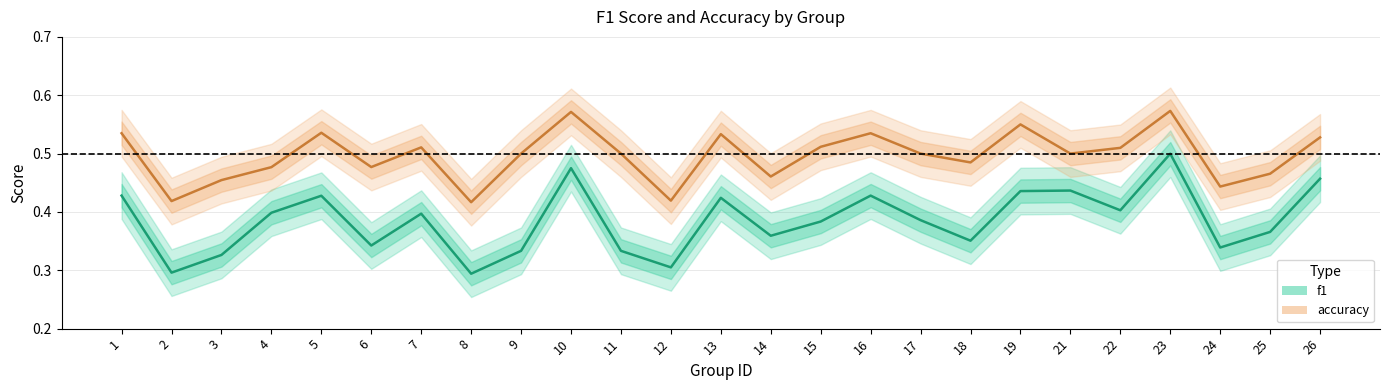

At which category is the sum across all series the highest?

23